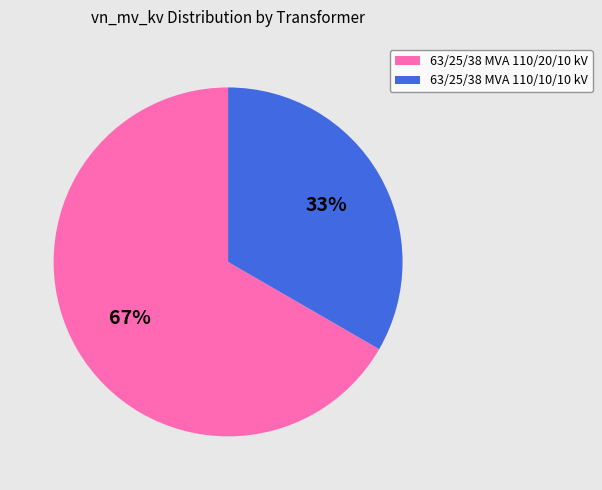

Between 63/25/38 MVA 110/20/10 kV and 63/25/38 MVA 110/10/10 kV, which is larger?

63/25/38 MVA 110/20/10 kV